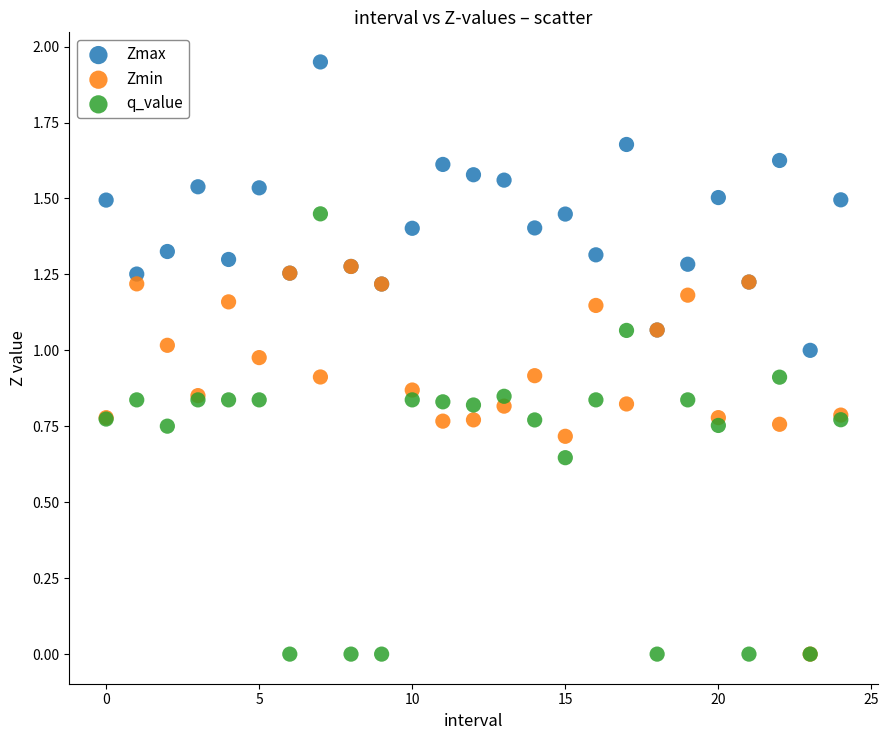

Which series has the widest spread of Y values?

q_value